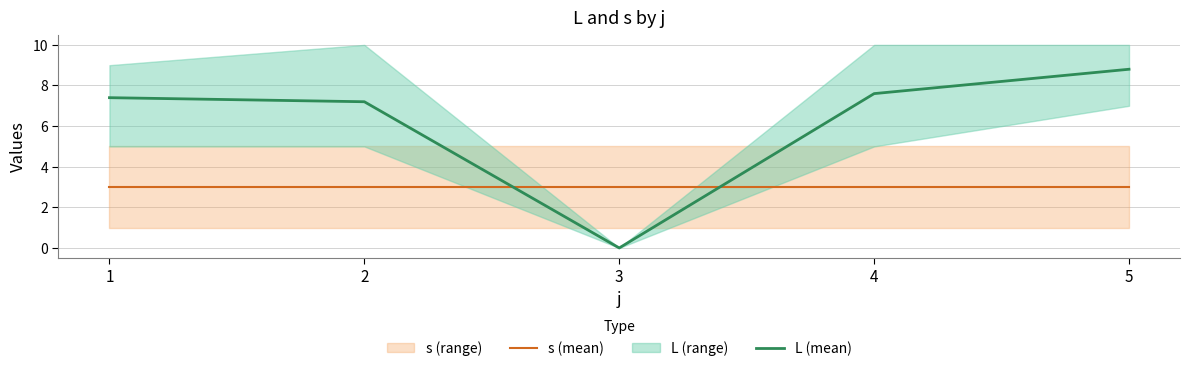

What is the total value across all series at 2?

10.2